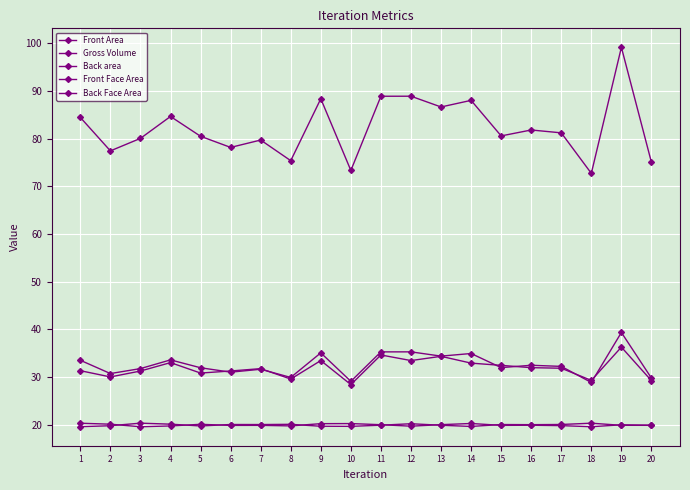

What is the total value across all series at 8?

174.8